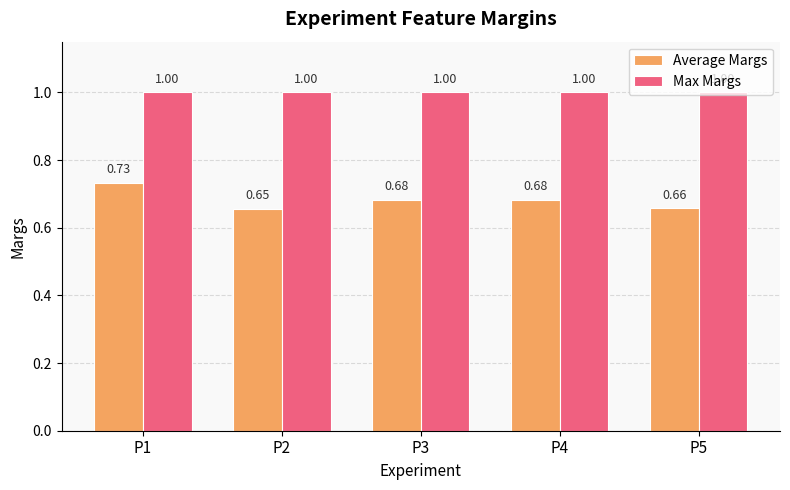

Are the bars grouped side by side (vs. stacked)?

Yes